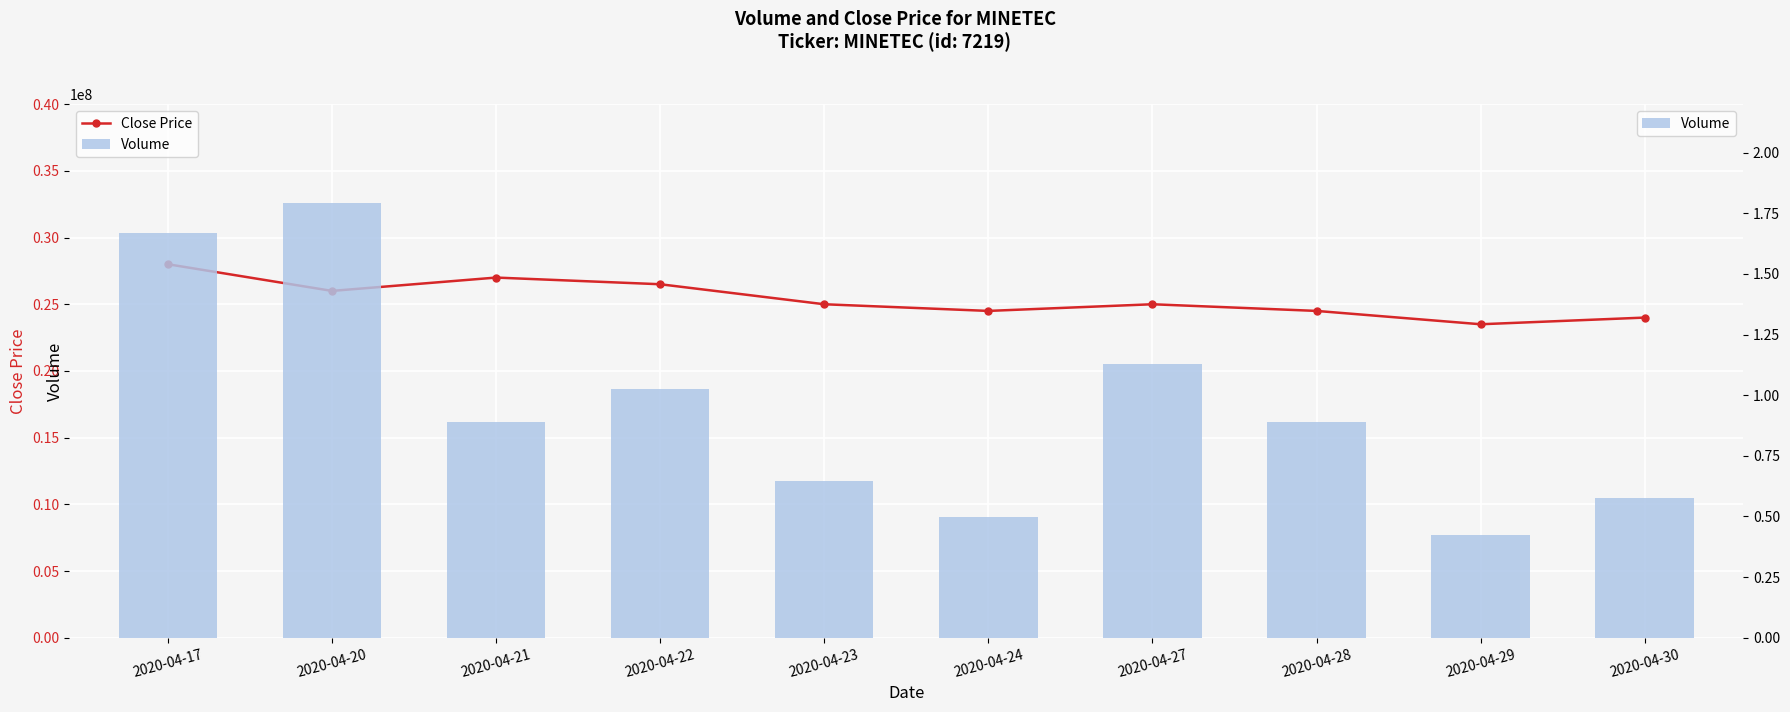

Which series changed the most between 2020-04-21 and 2020-04-22?

Volume